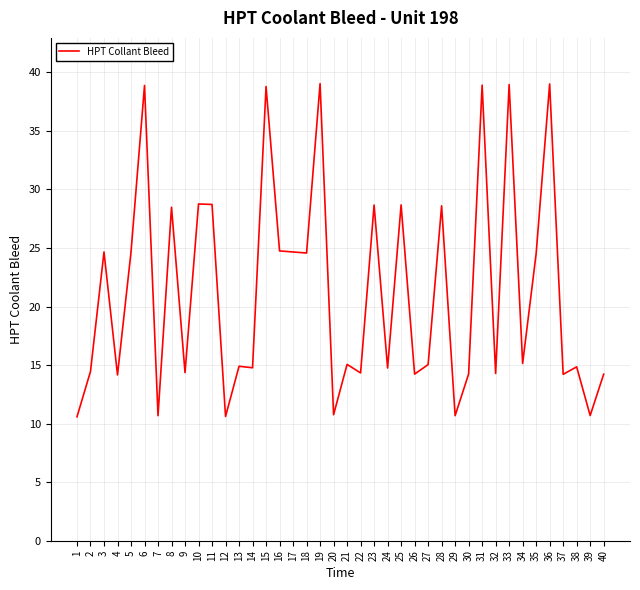

What is the sum of the values at 24 and 36?

53.8